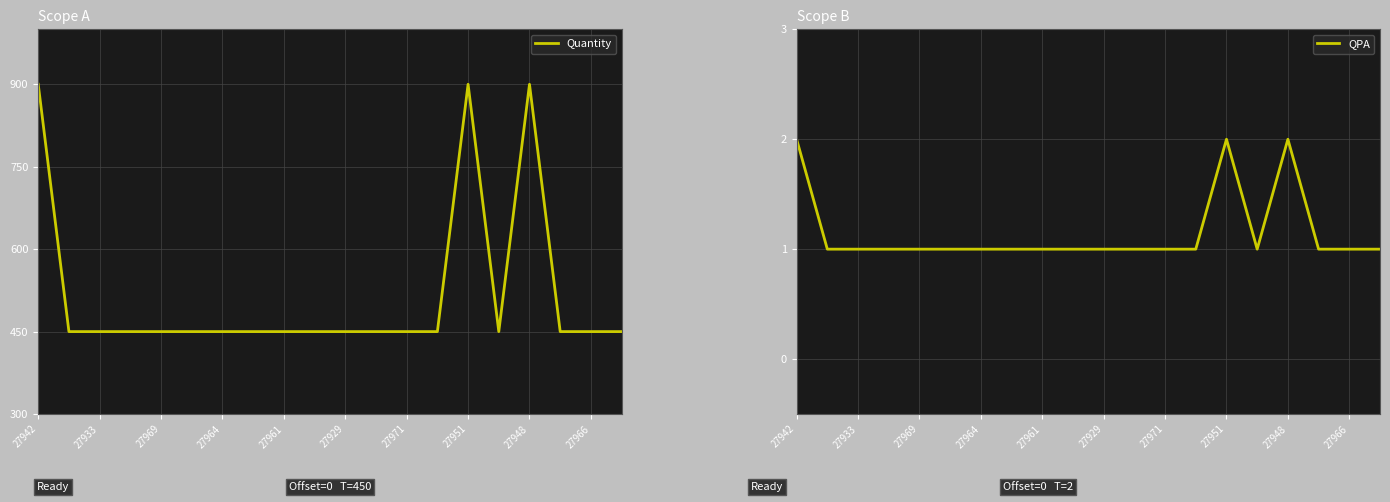

Is it true that Quantity equals 900 at 27951?

True